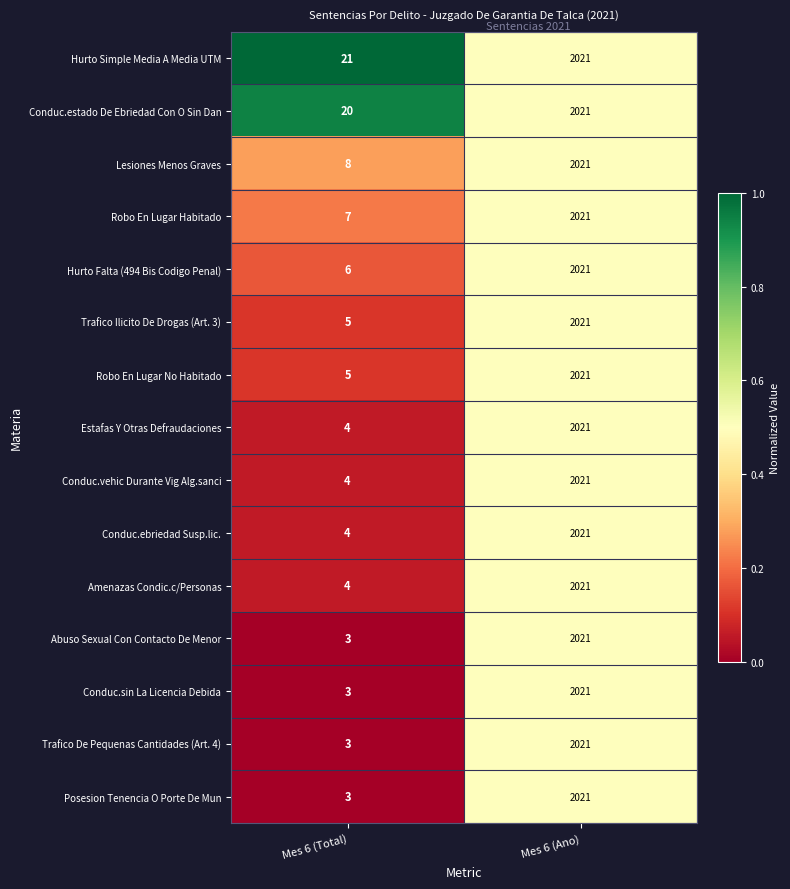

True or false: Abuso Sexual Con Contacto De Menor has a value of 2021 at Mes 6 (Ano).

True